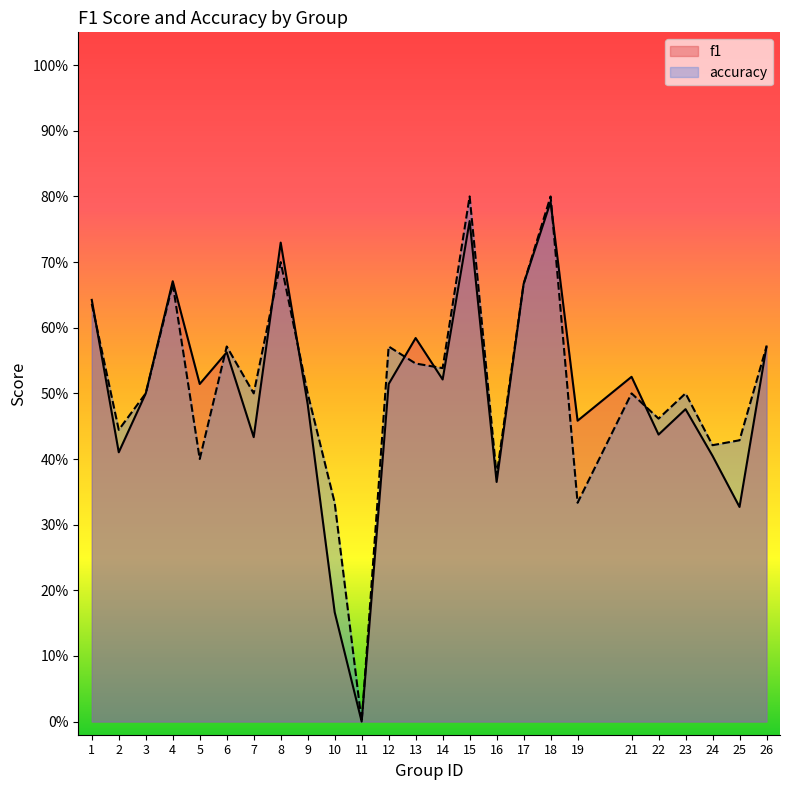

What is the greatest value displayed?

0.8